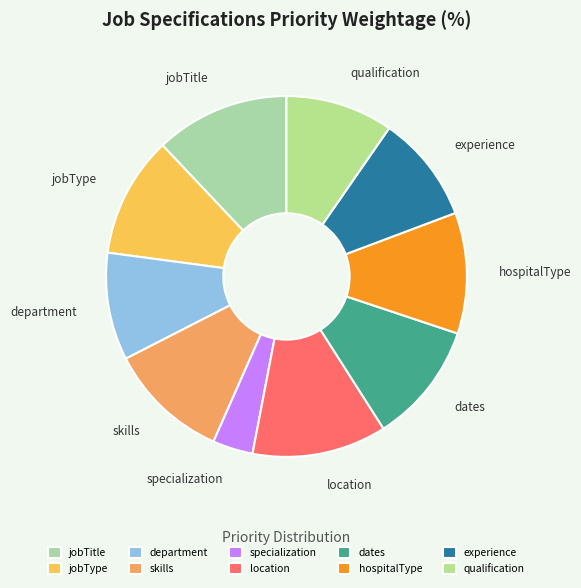

Do jobTitle and skills together represent more than half of the pie?

No